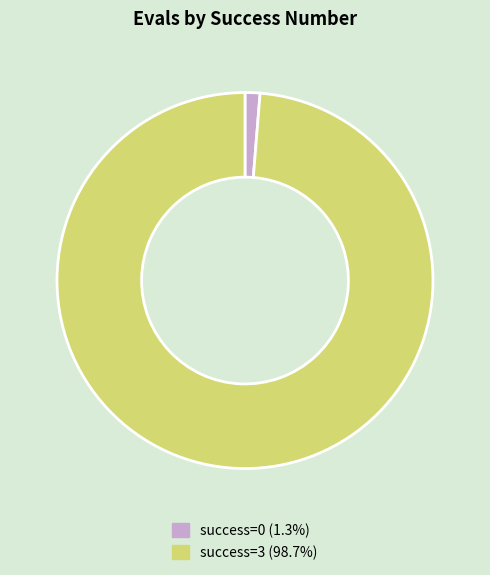

Is there a majority slice in this chart?

Yes